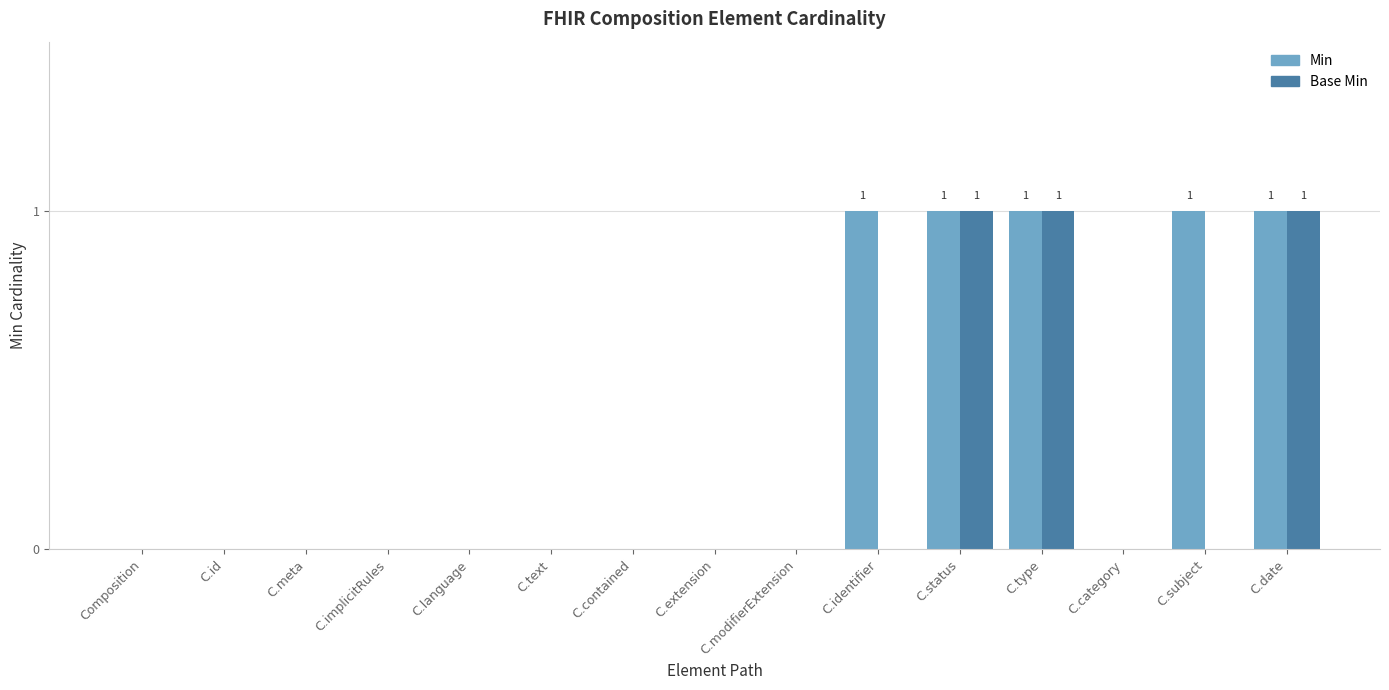

Which series has the largest total across all categories?

Min